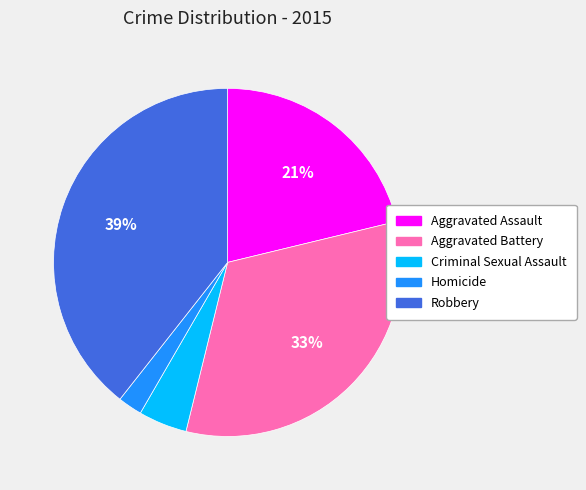

Which has a higher value, Robbery or Aggravated Assault?

Robbery